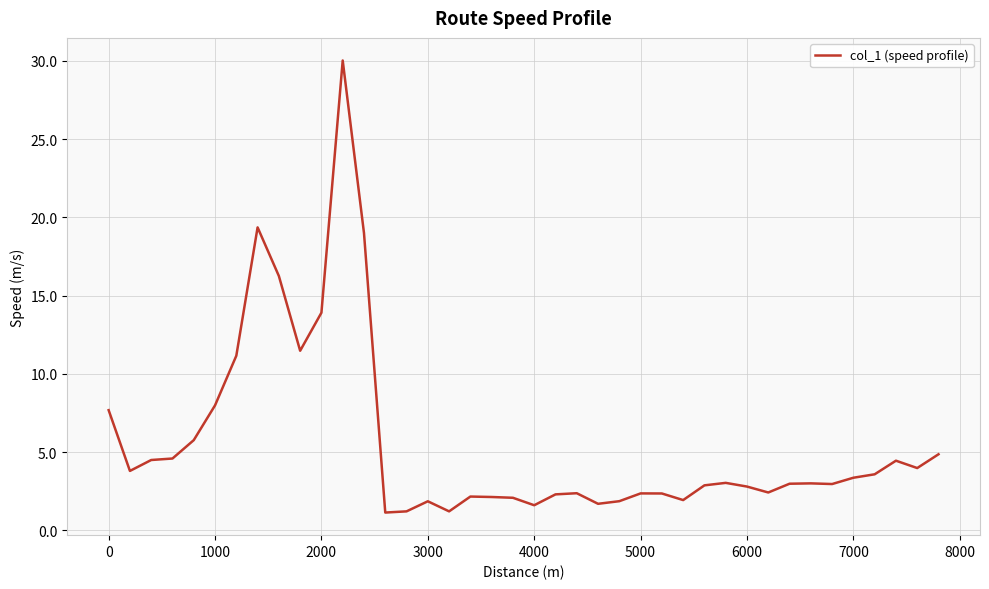

What is the minimum value shown in the chart?

1.1